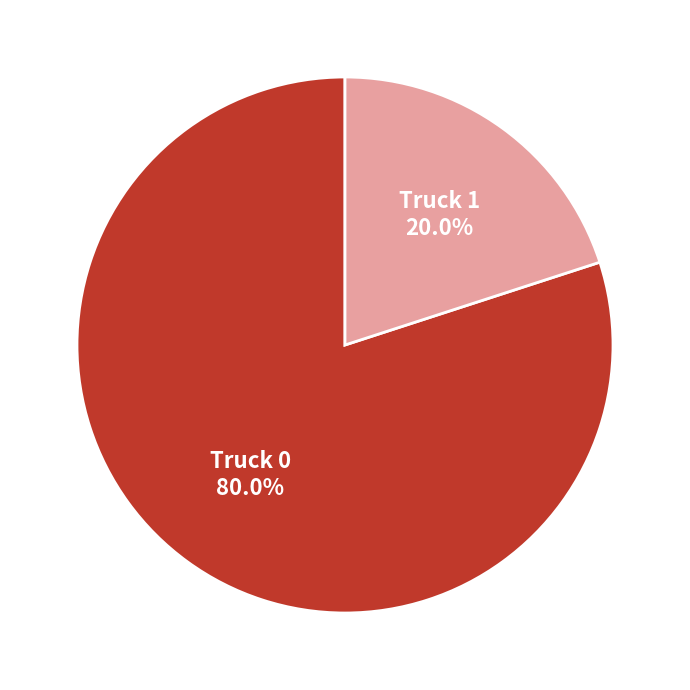

Is it true that Truck 0 is 80% of the pie?

True